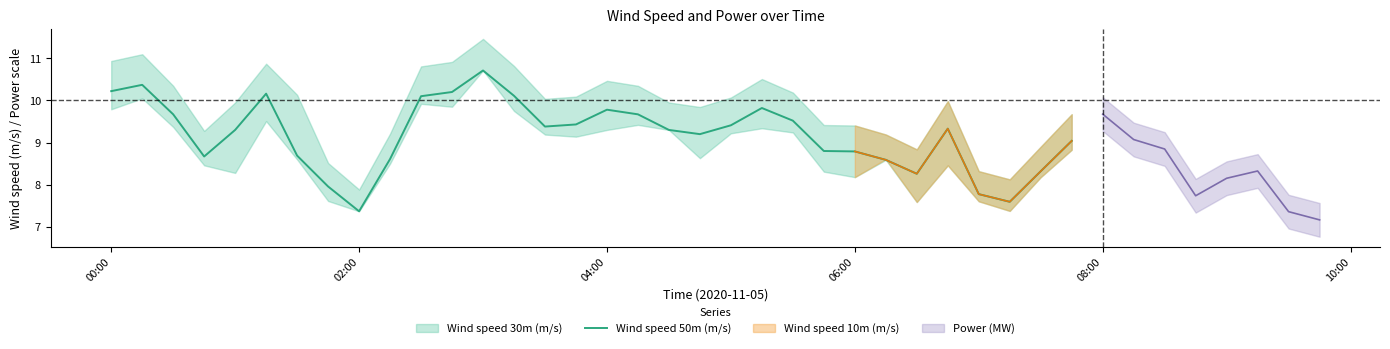

Does the chart have visible grid lines?

No